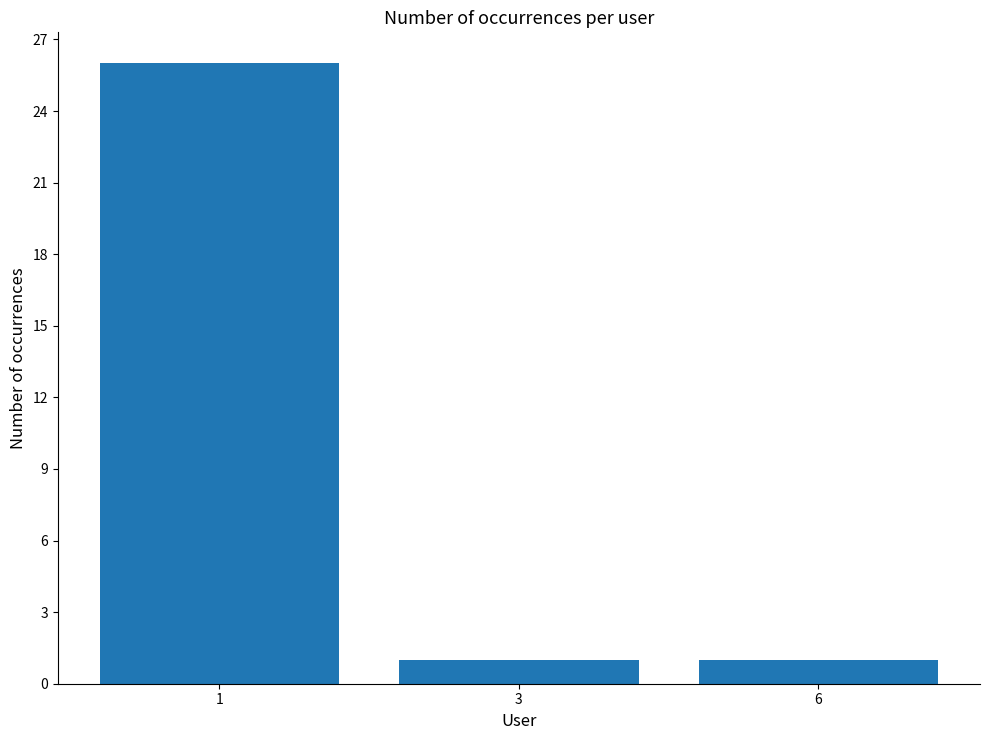

True or false: the data shows 2 at 3.

False